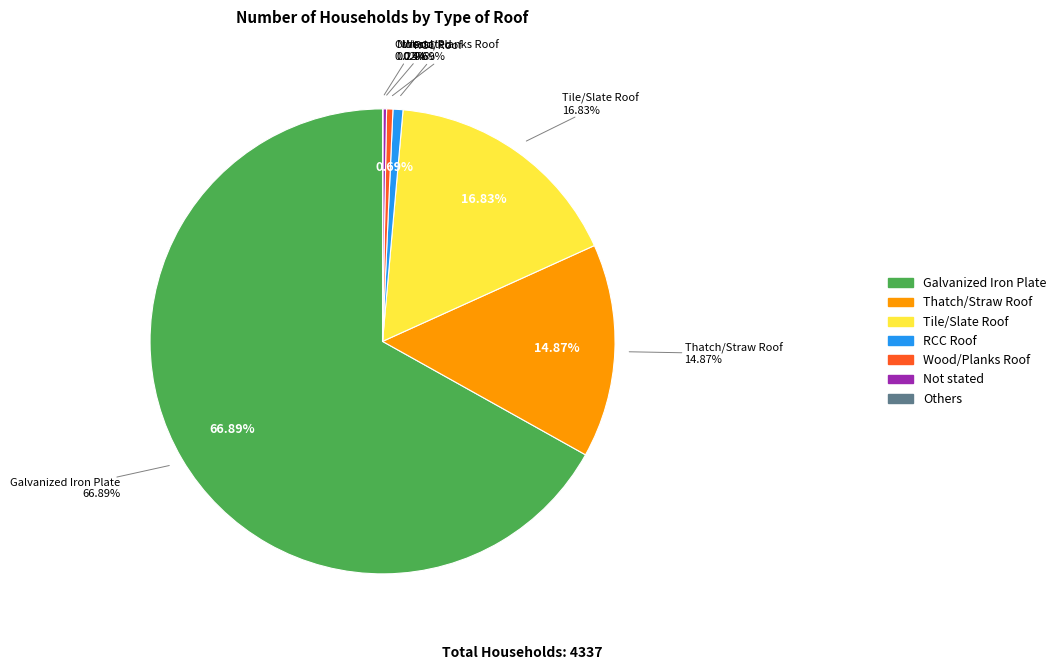

To the nearest percent, what percentage of the pie is Thatch/Straw Roof?

15%